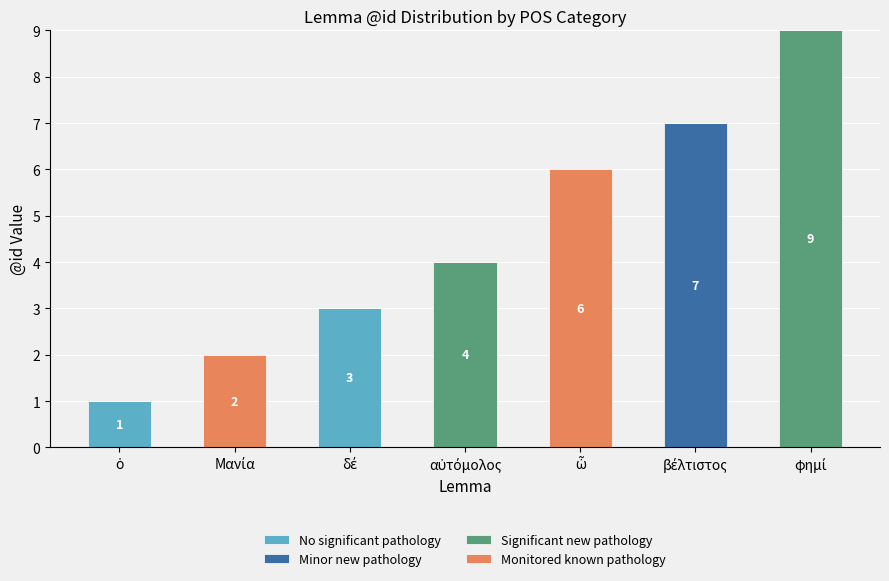

What are all the series names shown in the legend?

No significant pathology, Minor new pathology, Significant new pathology, Monitored known pathology